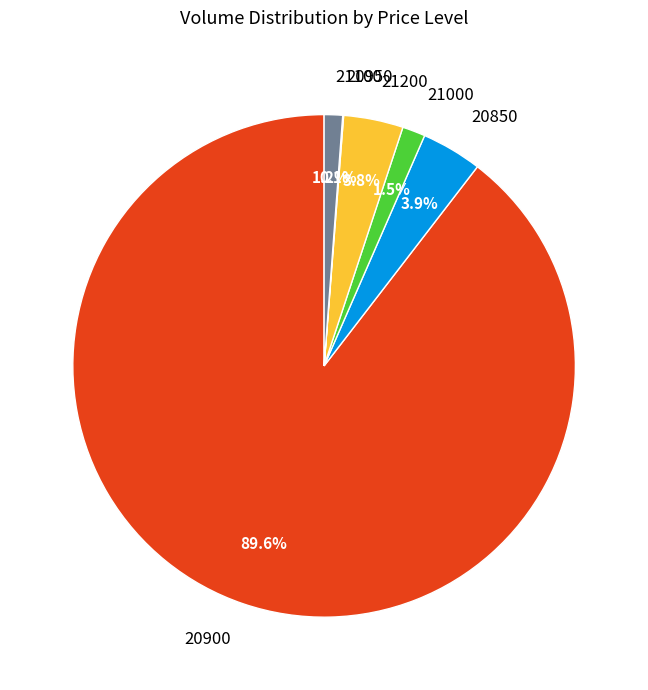

What percentage do 20850 and 21100 together represent?

5.1%